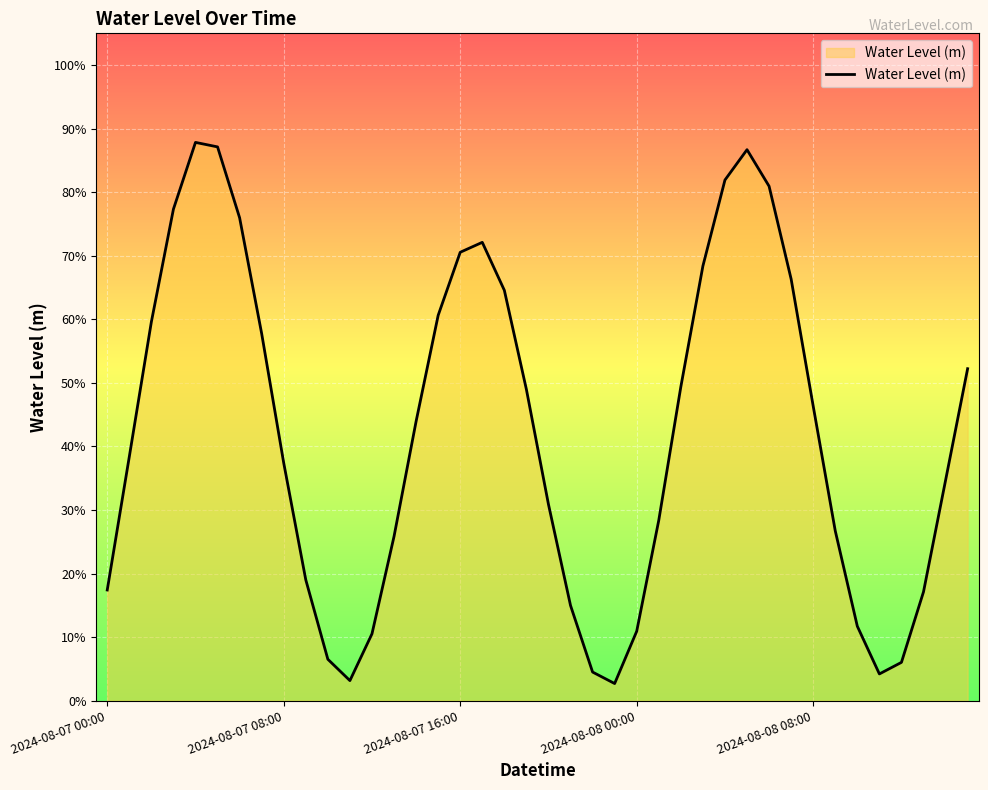

Reading left to right, list all the values displayed in this chart.

0.2	0.4	0.6	0.8	0.9	0.9	0.8	0.6	0.4	0.2	0.1	0.0	0.1	0.3	0.4	0.6	0.7	0.7	0.6	0.5	0.3	0.1	0.0	0.0	0.1	0.3	0.5	0.7	0.8	0.9	0.8	0.7	0.5	0.3	0.1	0.0	0.1	0.2	0.3	0.5